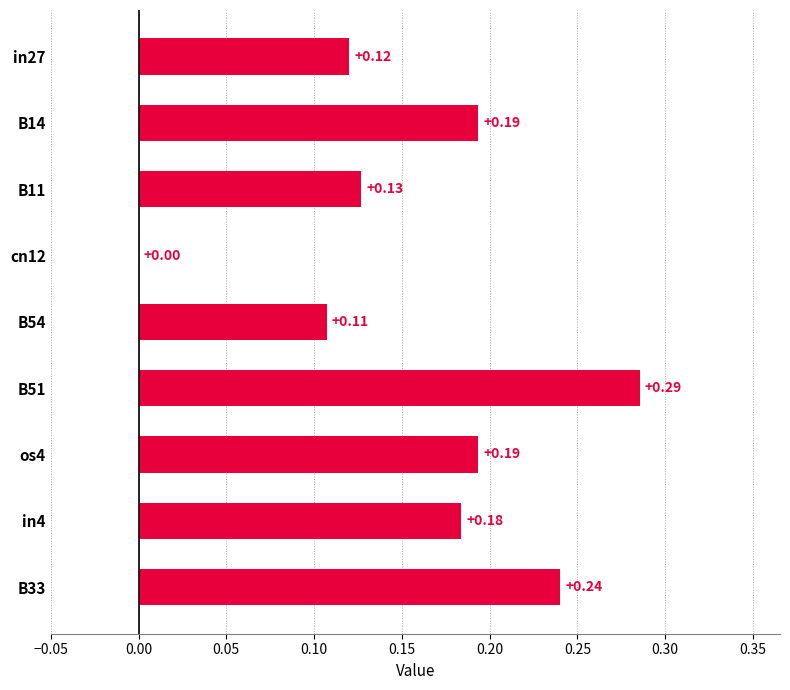

How many values are between 0 and 1?

9